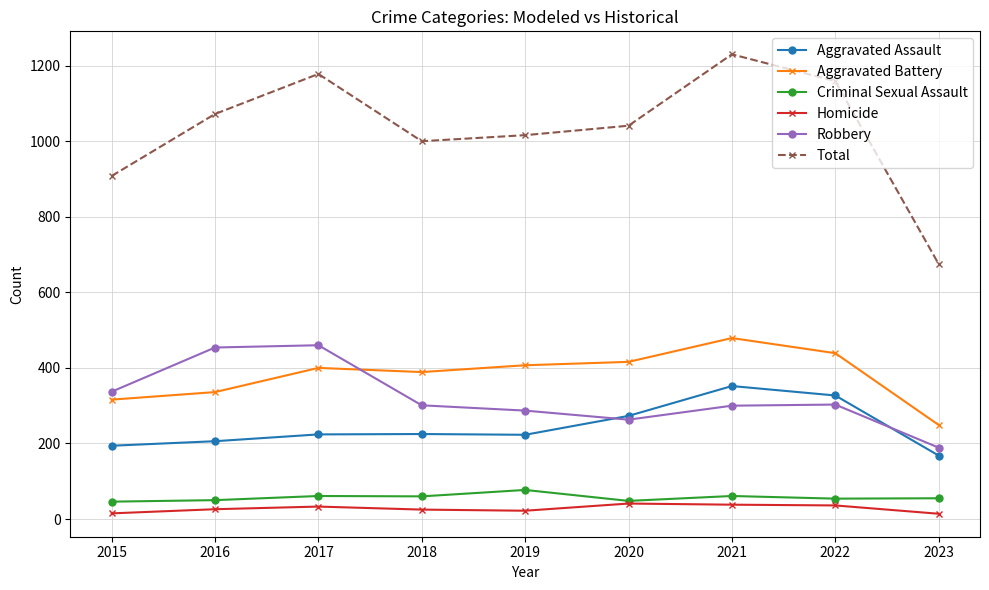

What is the difference between the highest and lowest values at 2015?

893